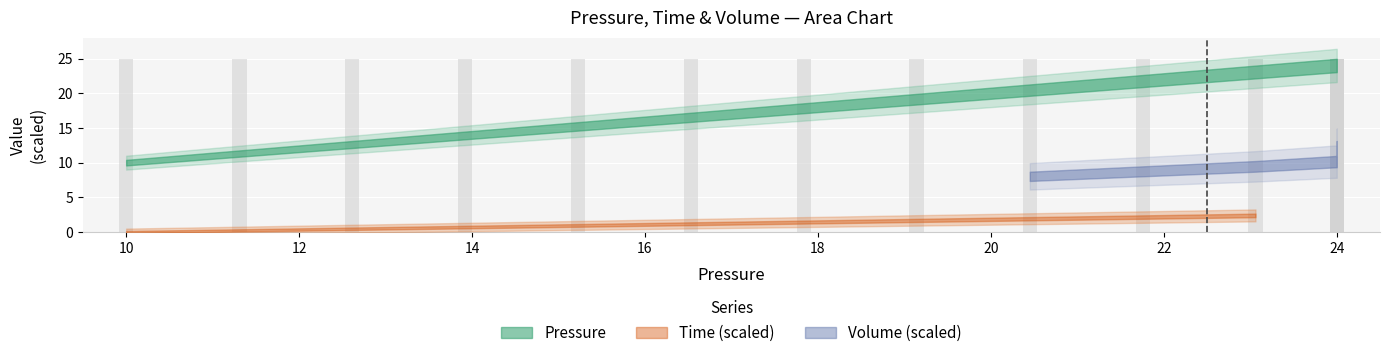

Which series changed the most between 2 and 7?

Pressure